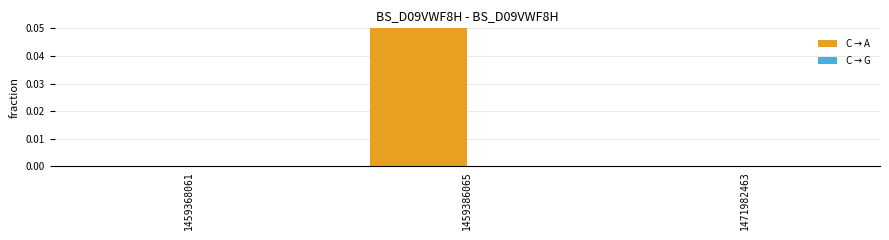

List the labels in order of col_1 value, largest first.

1459386065, 1459368061, 1471982463